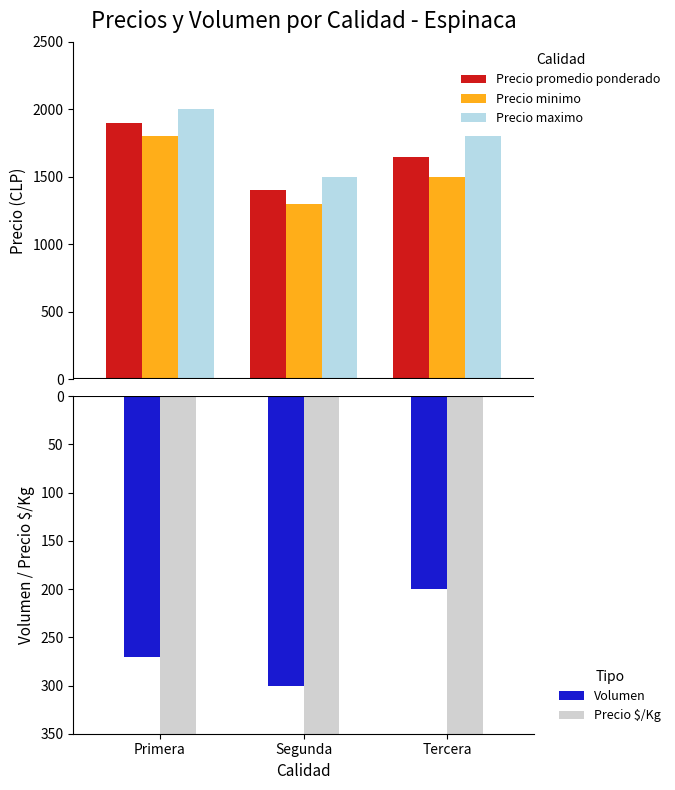

The value of Precio $/Kg at Tercera is -716. True or false?

False